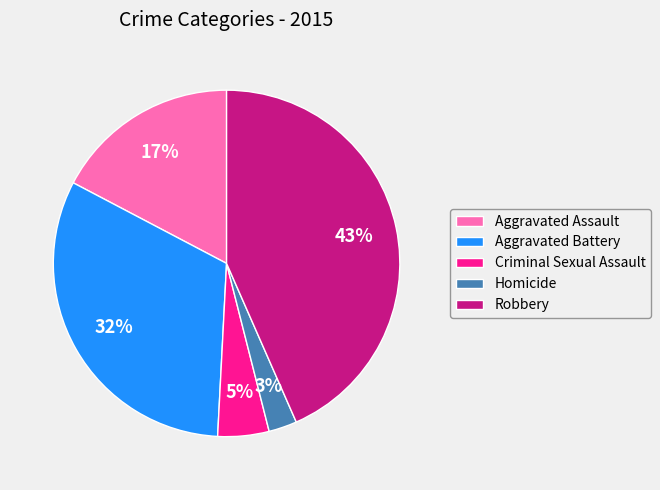

To the nearest percent, what percentage of the pie is Aggravated Battery?

32%